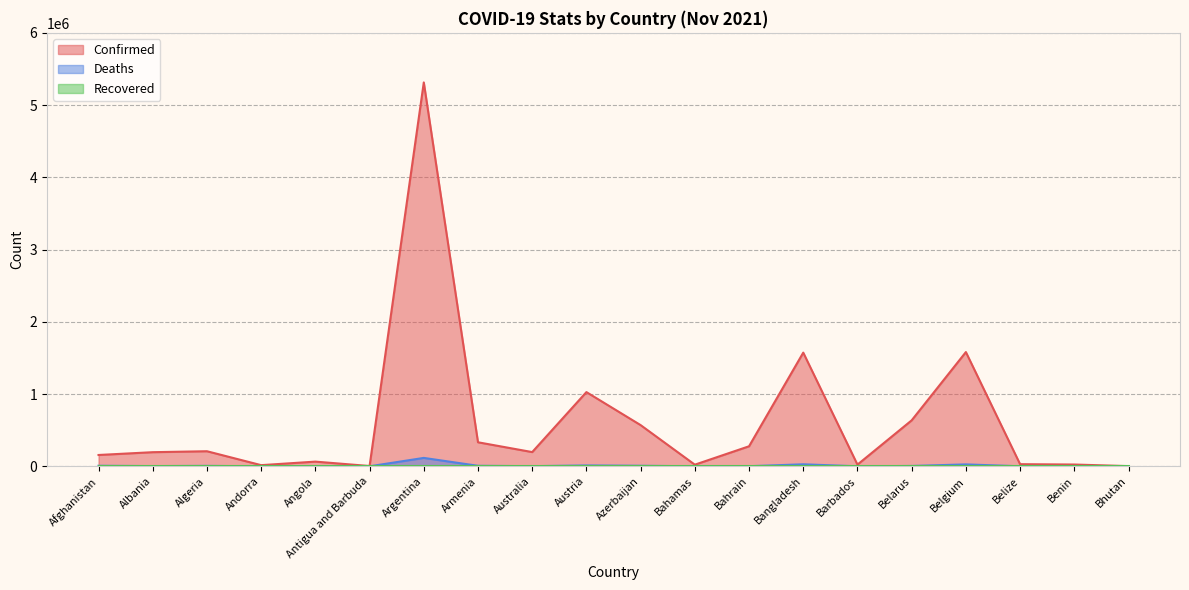

Reading left to right, extract all data points from this chart.

Confirmed: 156812	195523	208695	16086	64997	4131	5313607	332713	196977	1027274	570322	22655	277322	1573711	23426	636543	1581500	29501	24846	2632
Deaths: 7361	3029	6015	130	1729	108	116360	7212	1938	11951	7579	671	1393	27946	206	4916	26568	558	161	3